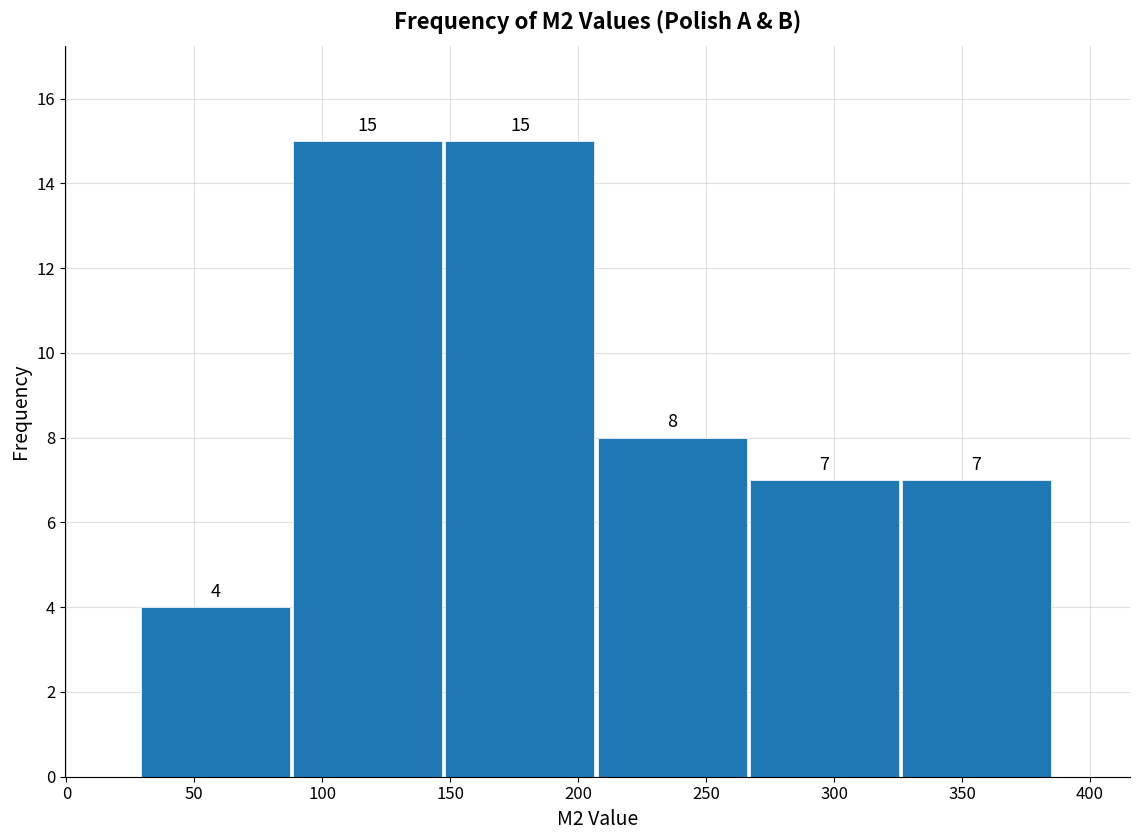

Reading left to right, transcribe this chart: for each bar, give the range it covers on the x-axis and its height. The bar edges are not printed on the chart, so give them approximately, as read against the axis.

30 to 90: 4
90 to 150: 15
150 to 210: 15
210 to 265: 8
265 to 325: 7
325 to 385: 7